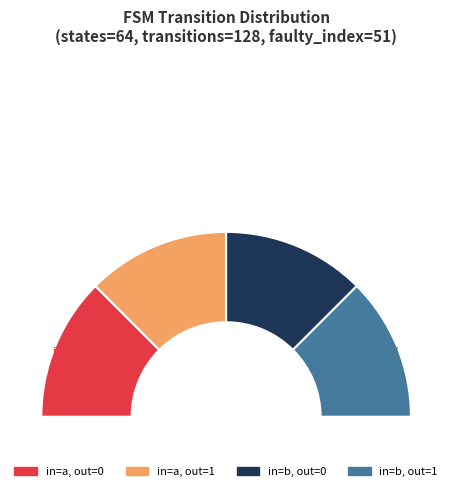

What portion of the pie excludes output_symbol=0, input=b?

75.8%